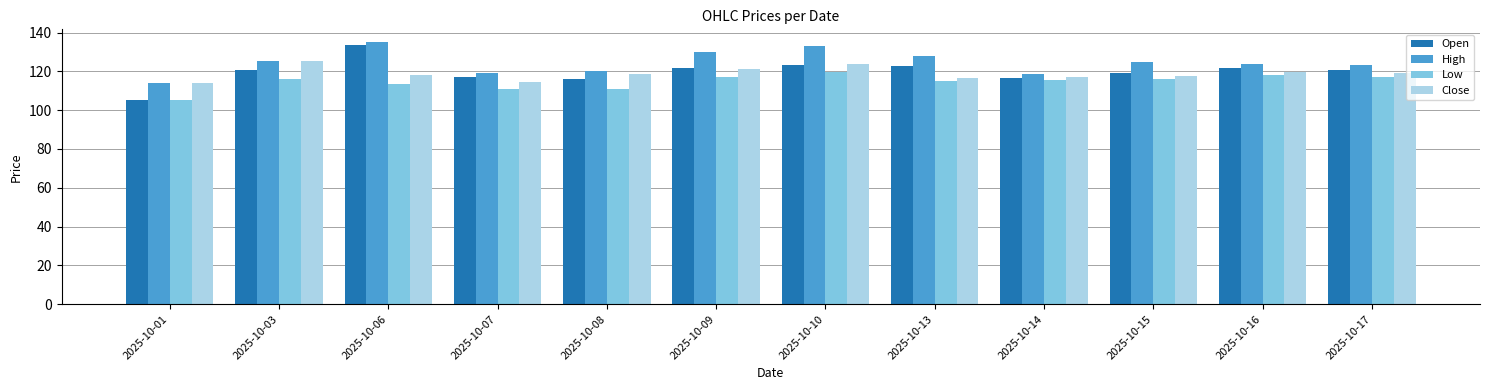

Count the number of categories in the chart.

12